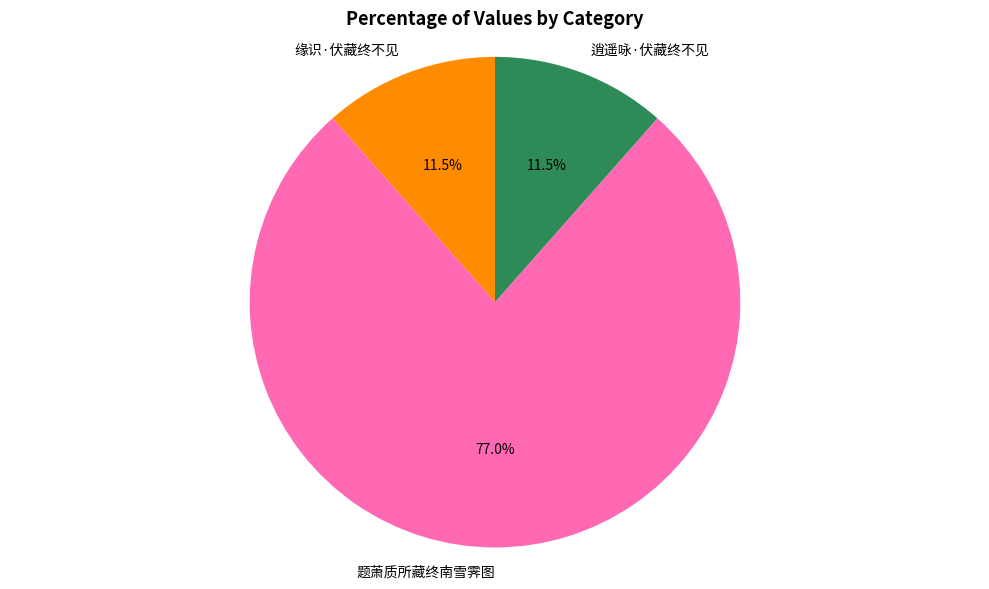

Which category has the biggest portion of the pie?

题萧质所藏终南雪霁图